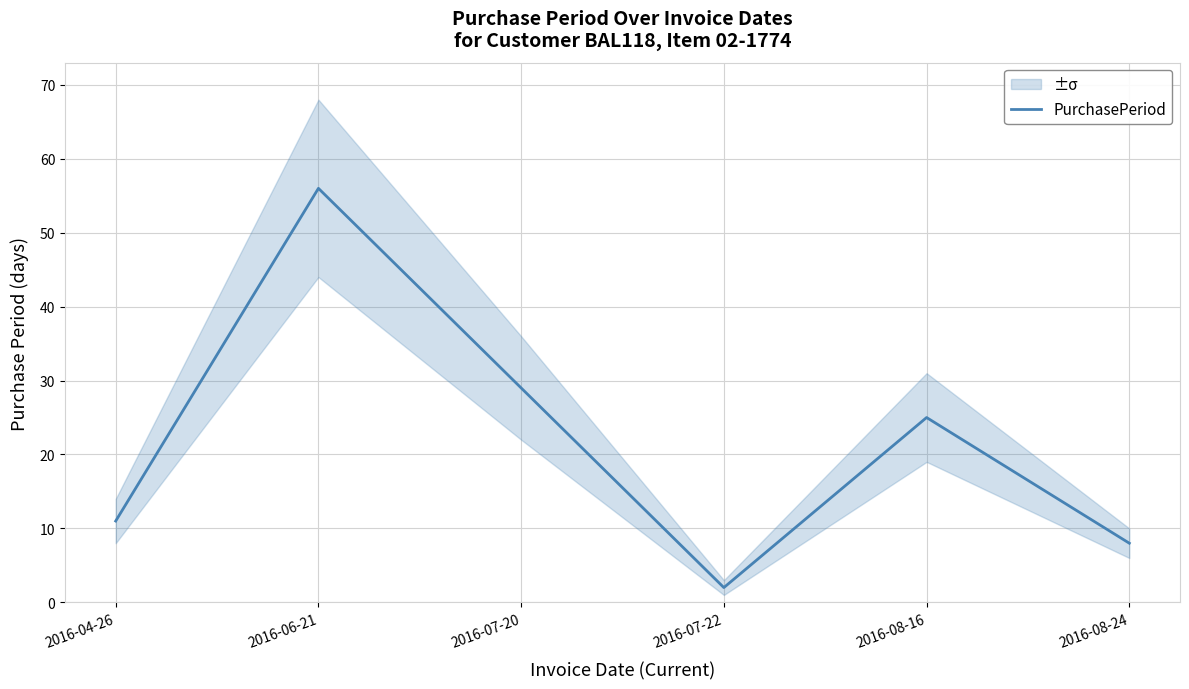

How many lines are shown in the chart?

1